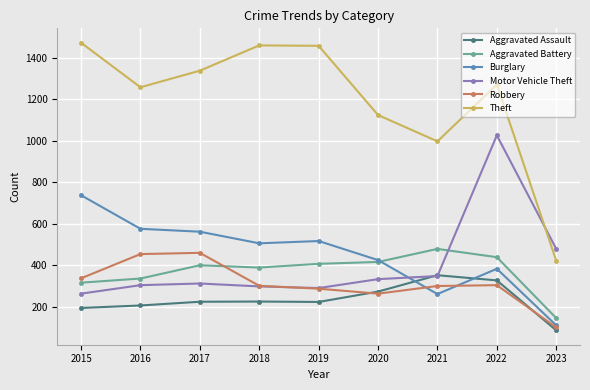

Is the value of Motor Vehicle Theft at 2021 greater than the value of Aggravated Assault at 2017?

Yes